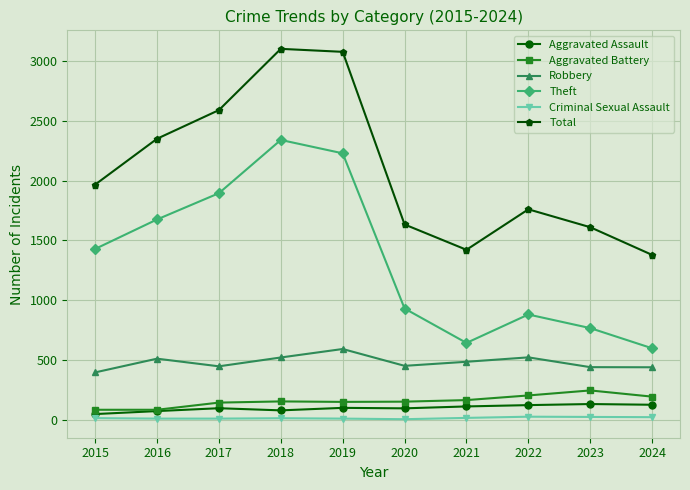

Which series has the largest total across all categories?

Total